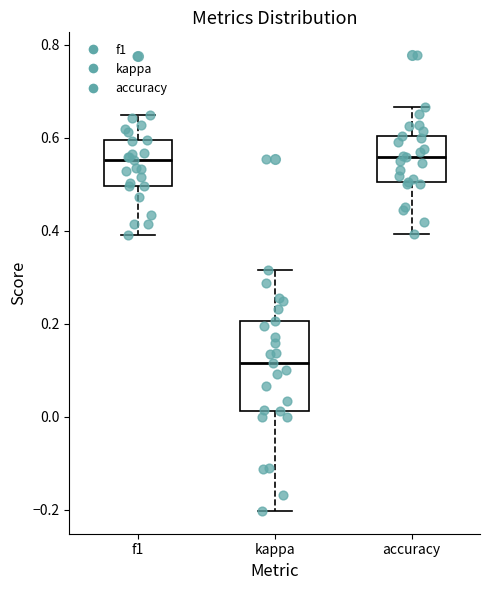

Reading left to right, read every box against the y-axis: the position of its median line, the range the box covers, and the ends of its whiskers. The values are not printed on the chart, so give them approximately, as read against the axis.

f1: median 0.56, box 0.50 to 0.60, whiskers 0.40 to 0.66
kappa: median 0.12, box 0.02 to 0.20, whiskers -0.20 to 0.32
accuracy: median 0.56, box 0.50 to 0.60, whiskers 0.40 to 0.66